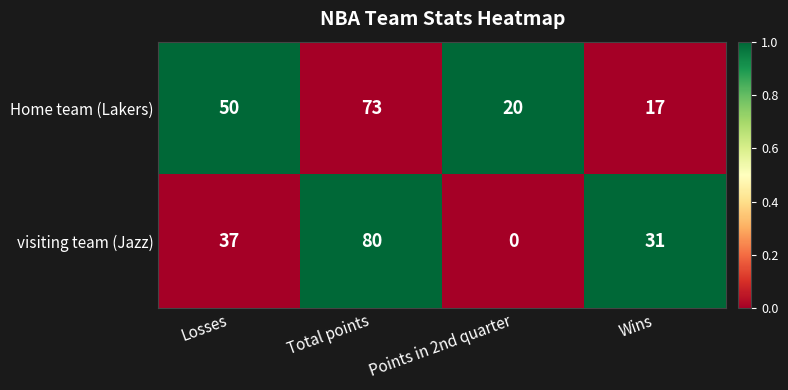

At which category is the sum across all series the highest?

Total points